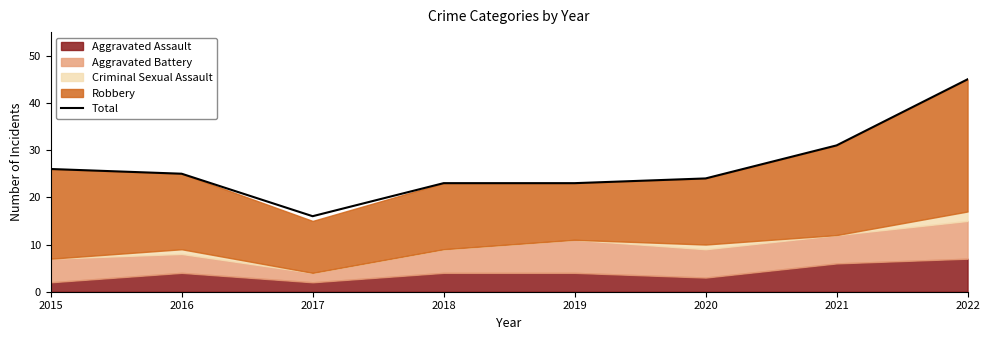

What value does the data have at 2022, to the nearest 5?

45